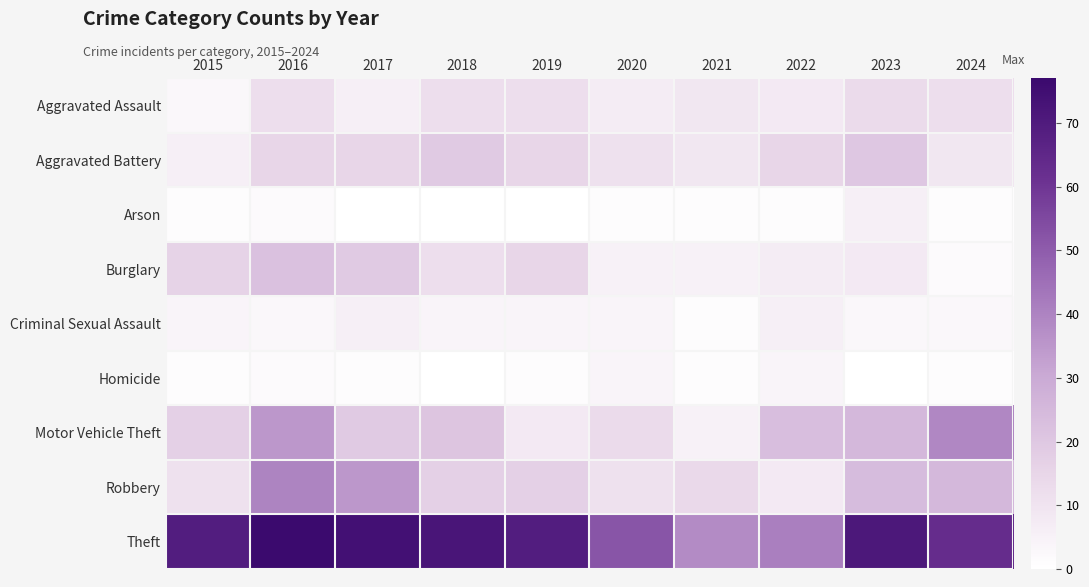

Is the value of Motor Vehicle Theft at 2016 greater than the value of Burglary at 2022?

Yes